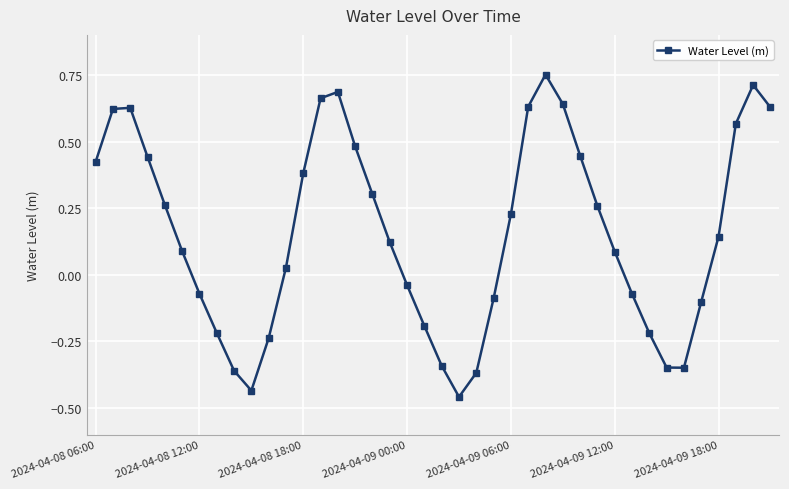

What is the difference between the maximum and second lowest values?

1.2